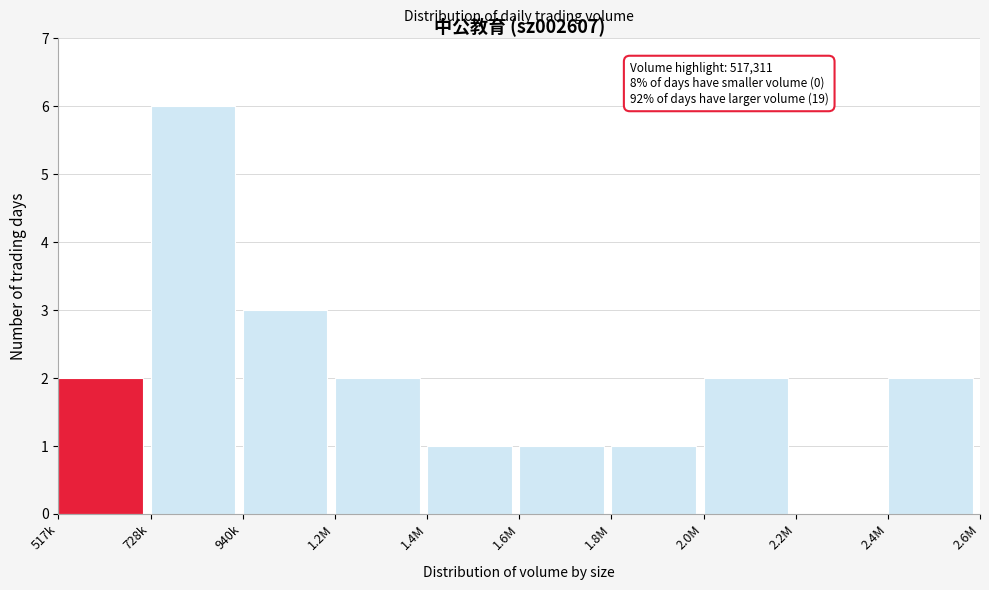

Reading right to left, what are all the values shown in this chart?

2.4M=2	2.2M=0	2.0M=2	1.8M=1	1.6M=1	1.4M=1	1.2M=2	940k=3	728k=6	517k=2